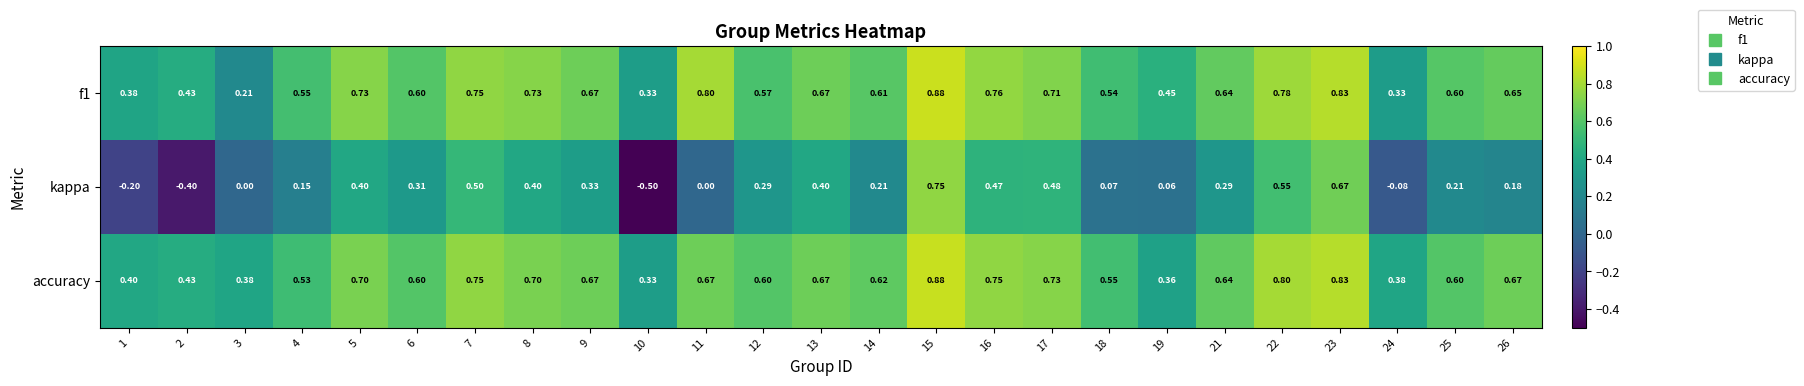

Between 2 and 25, which series saw the biggest shift?

kappa